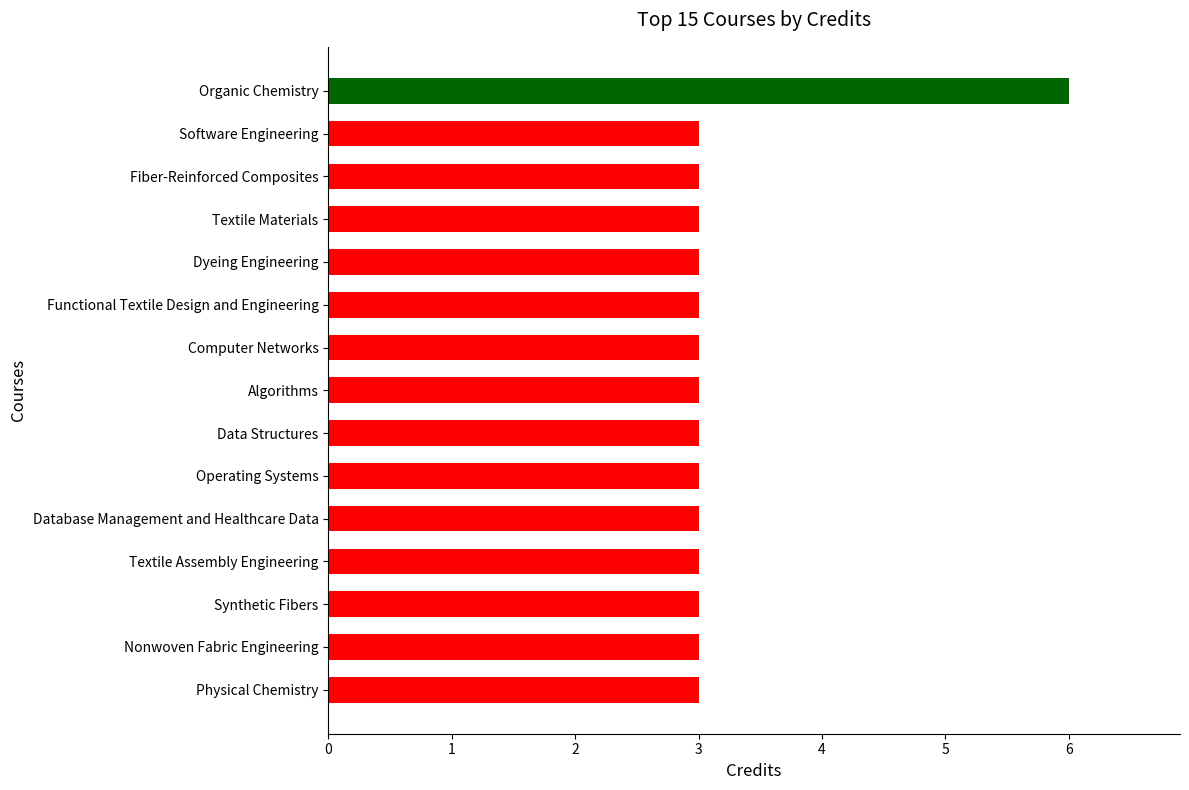

Reading bottom to top, what are all the values shown in this chart?

Physical Chemistry=3	Nonwoven Fabric Engineering=3	Synthetic Fibers=3	Textile Assembly Engineering=3	Database Management and Healthcare Data=3	Operating Systems=3	Data Structures=3	Algorithms=3	Computer Networks=3	Functional Textile Design and Engineering=3	Dyeing Engineering=3	Textile Materials=3	Fiber-Reinforced Composites=3	Software Engineering=3	Organic Chemistry=6